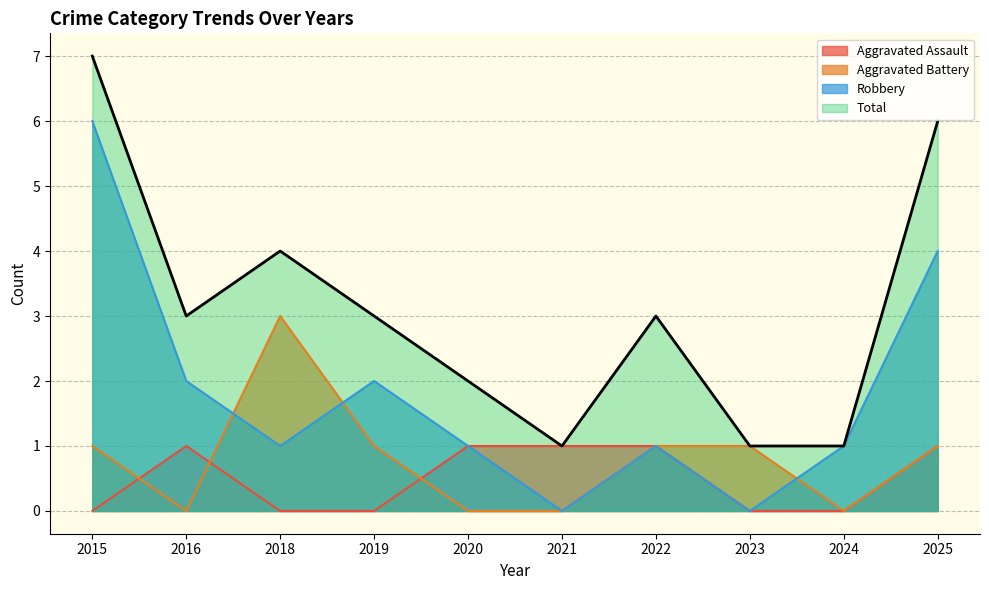

Does the chart display data point markers on the line(s)?

No